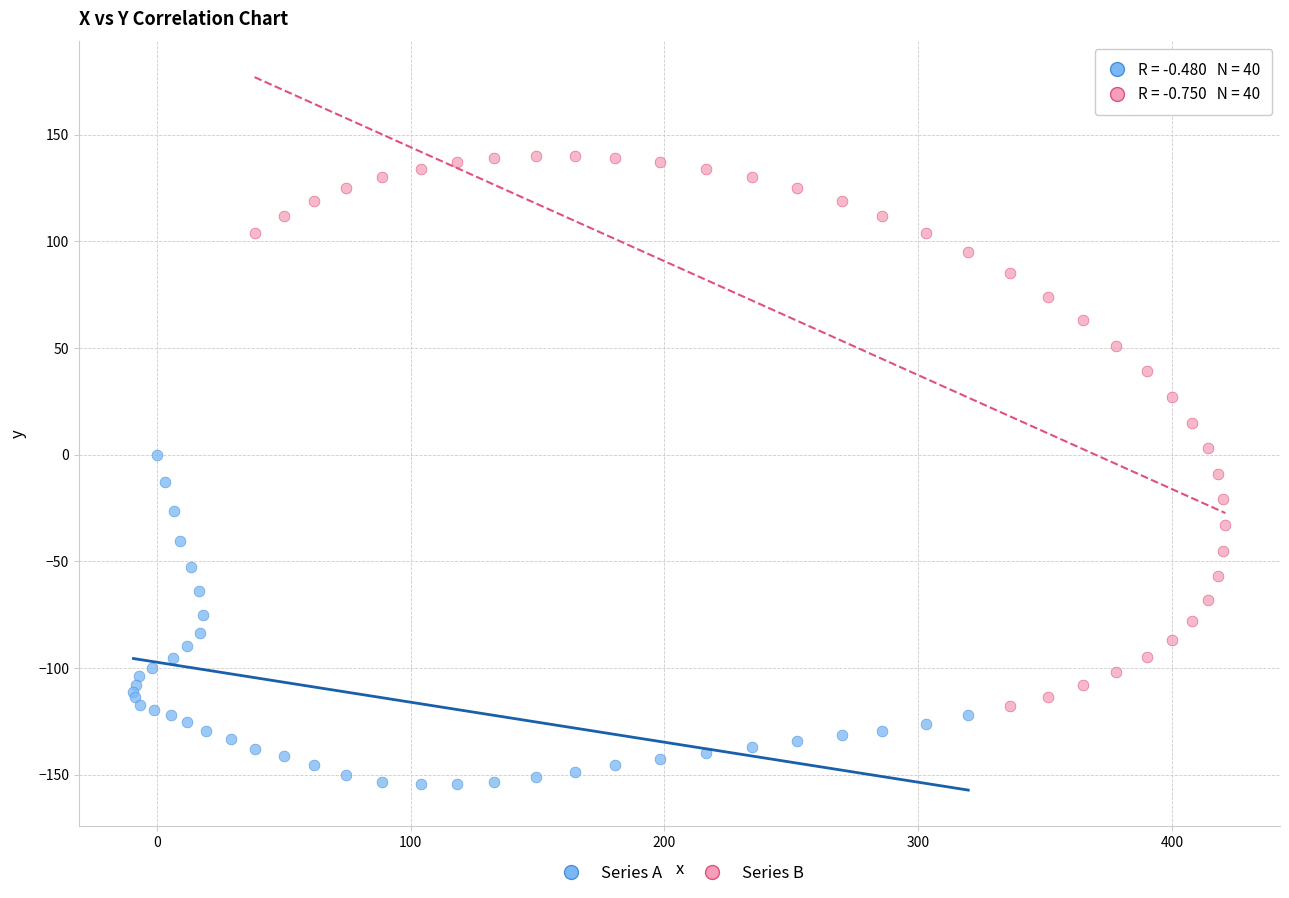

Which series contains the lowest Y value?

Series A